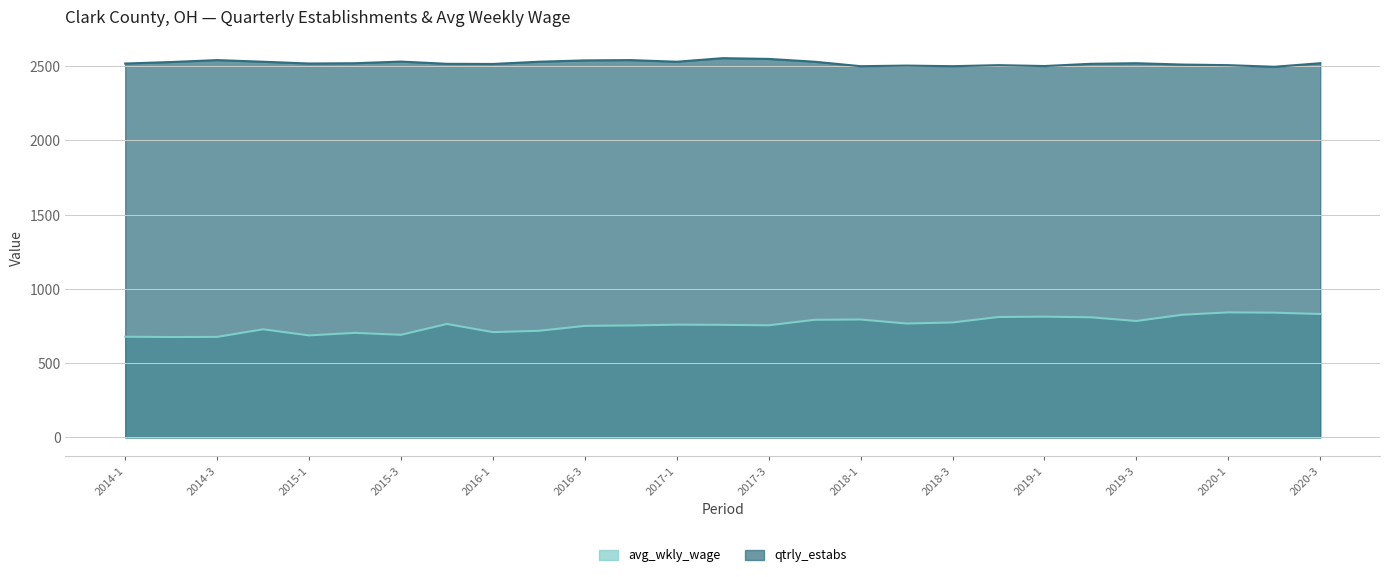

True or false: avg_wkly_wage and qtrly_estabs intersect in this chart.

False